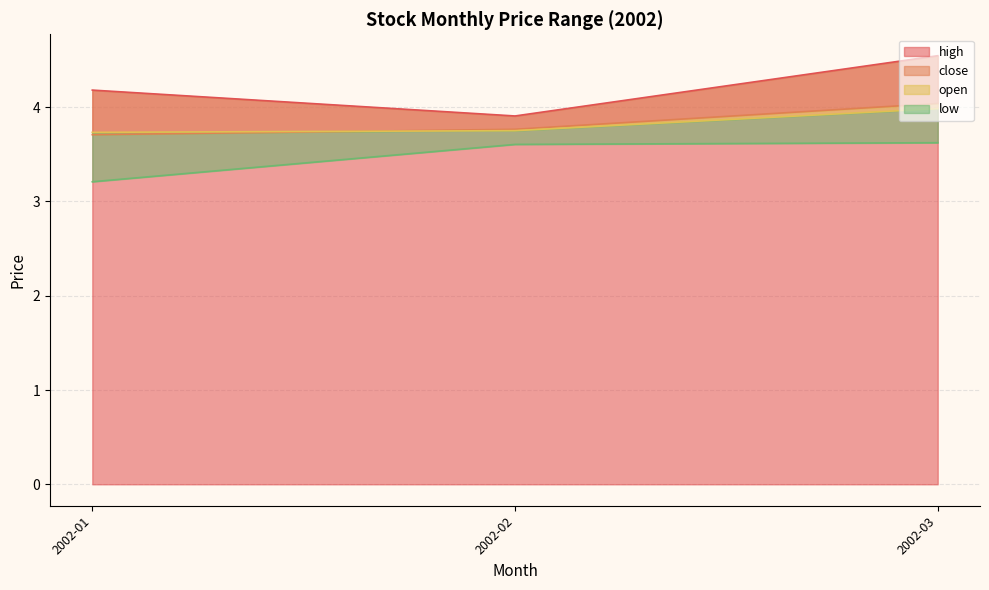

What is the highest value of the high series?

4.5